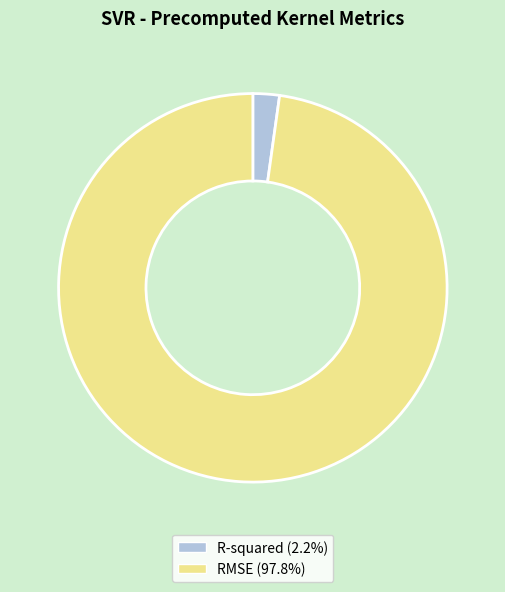

Which category accounts for the majority?

RMSE